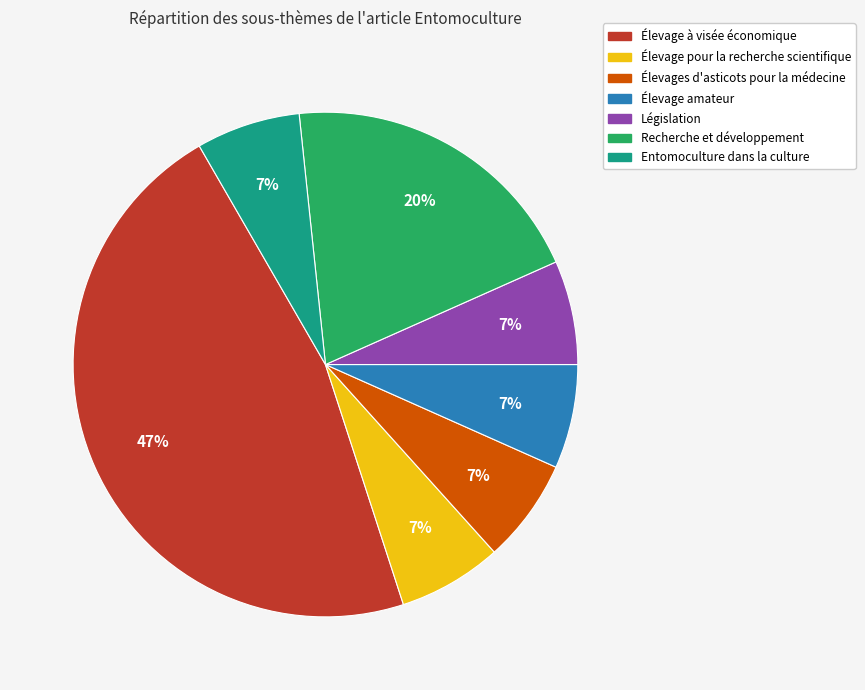

To the nearest percent, what is the average slice percentage?

14%